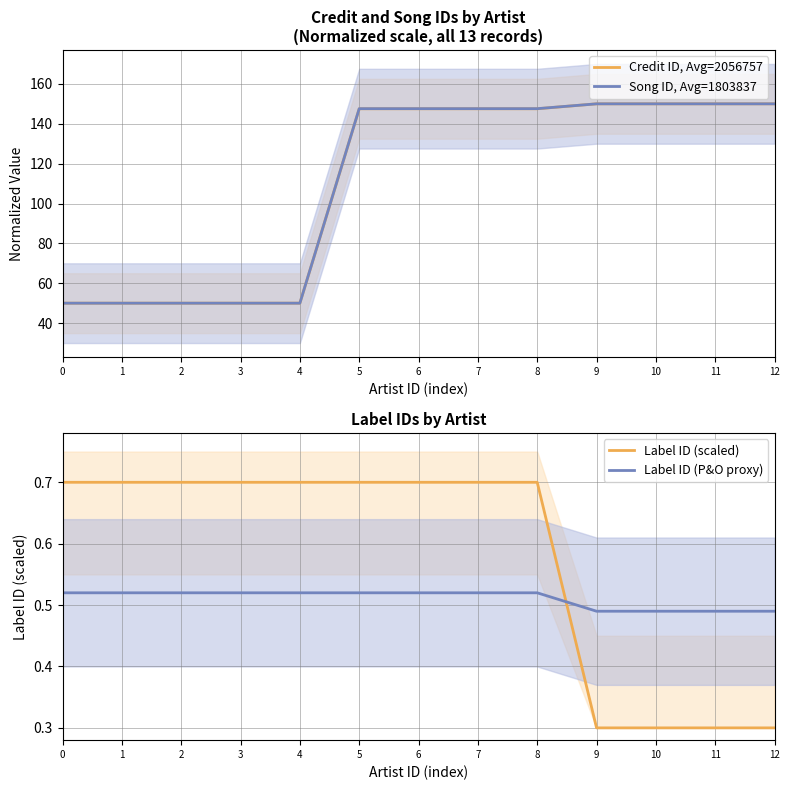

What is the sum of the Label ID (scaled) values at 2 and 3?

1.4